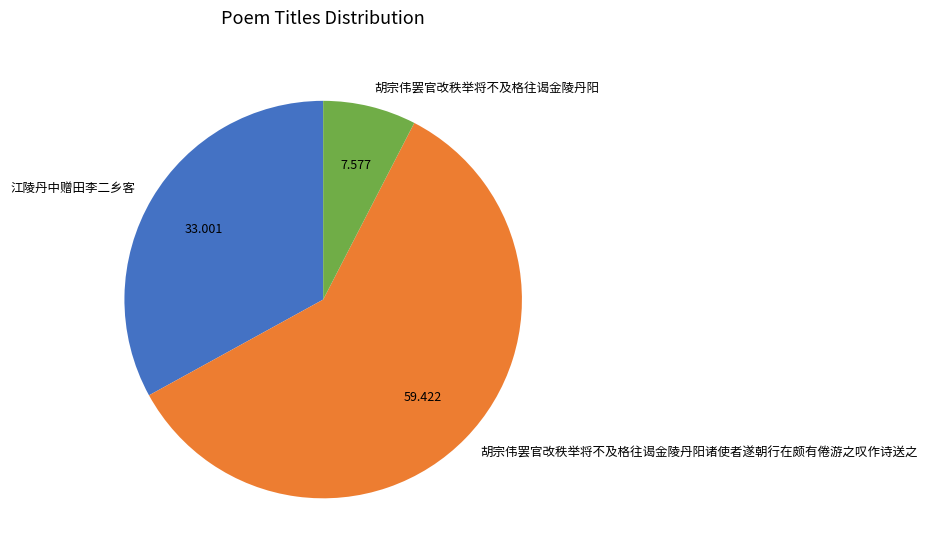

Which slice is the smallest?

胡宗伟罢官改秩举将不及格往谒金陵丹阳